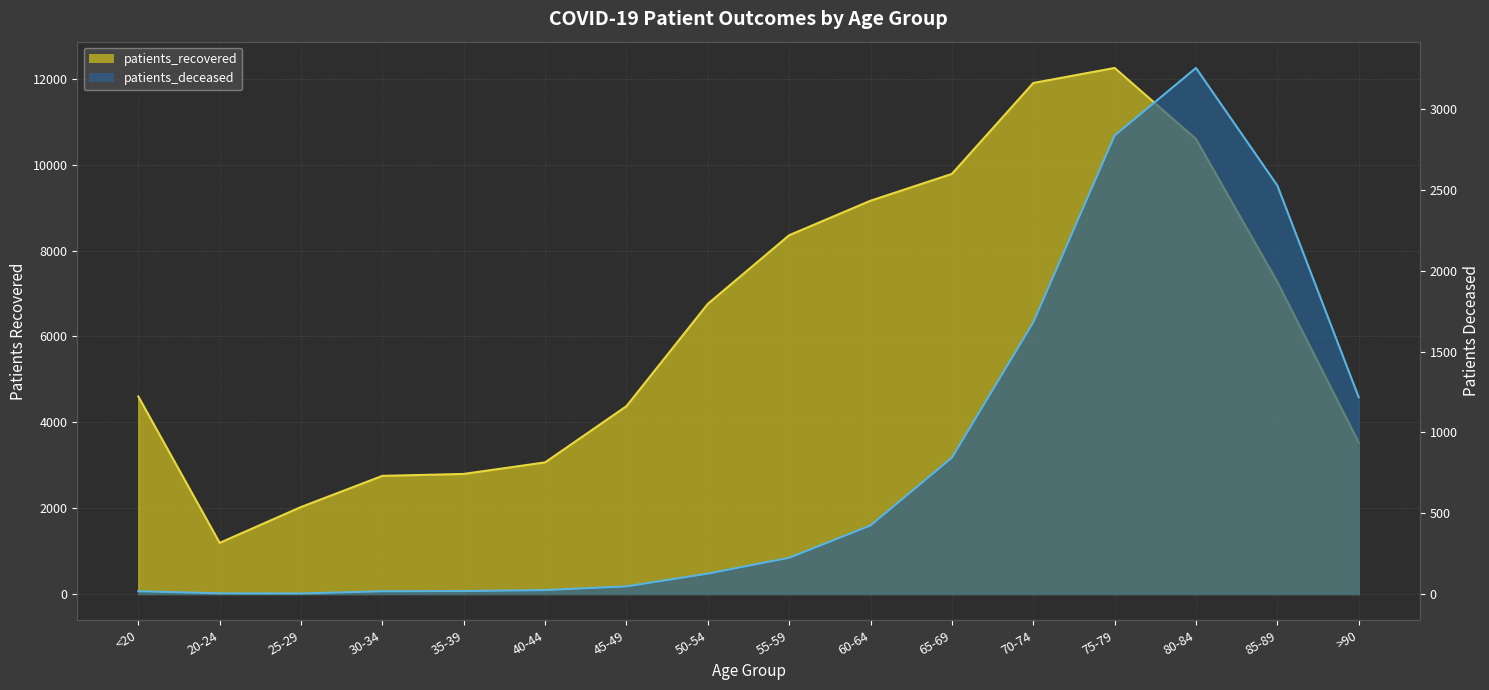

At which category is the sum across all series the highest?

75-79